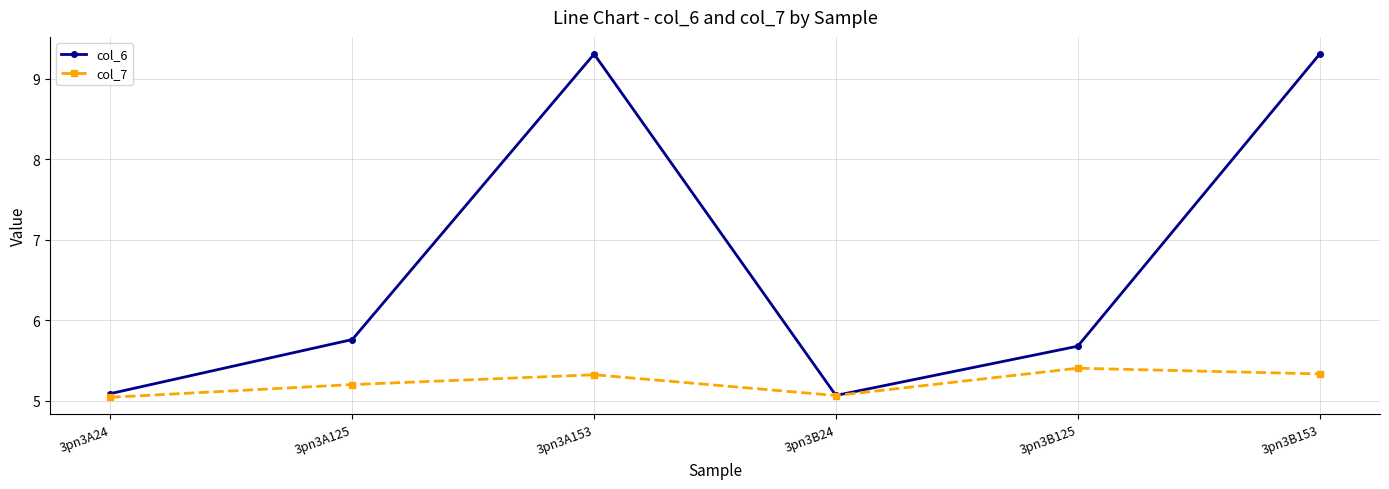

What is the minimum value for col_6?

5.1